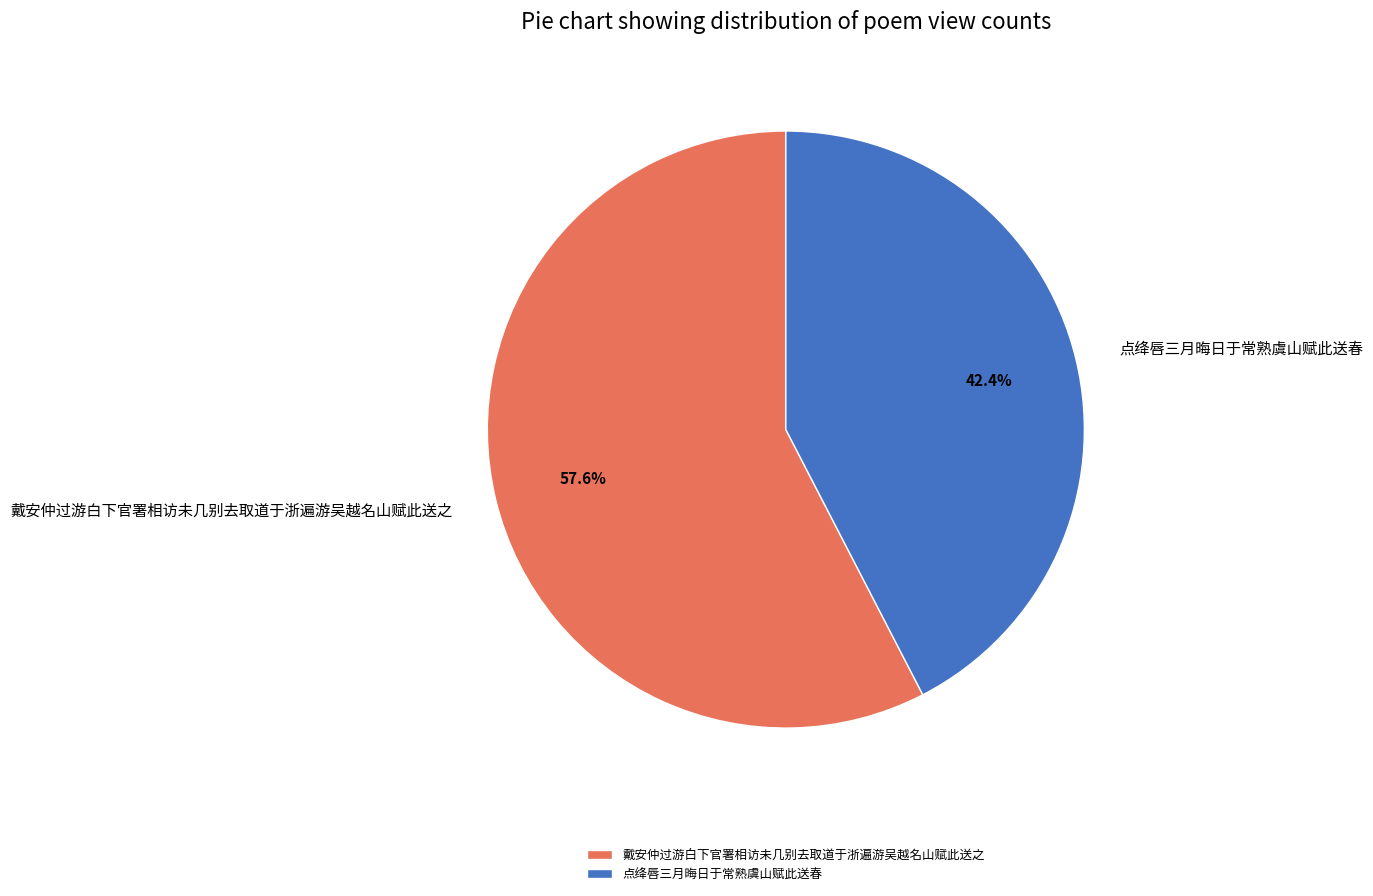

How many segments does this pie chart have?

2